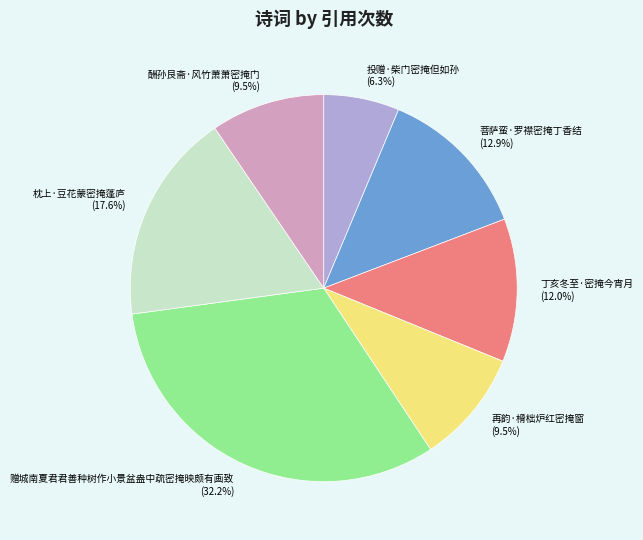

Which has a higher value, 丁亥冬至·密掩今宵月 or 再韵·榾柮炉红密掩窗?

丁亥冬至·密掩今宵月